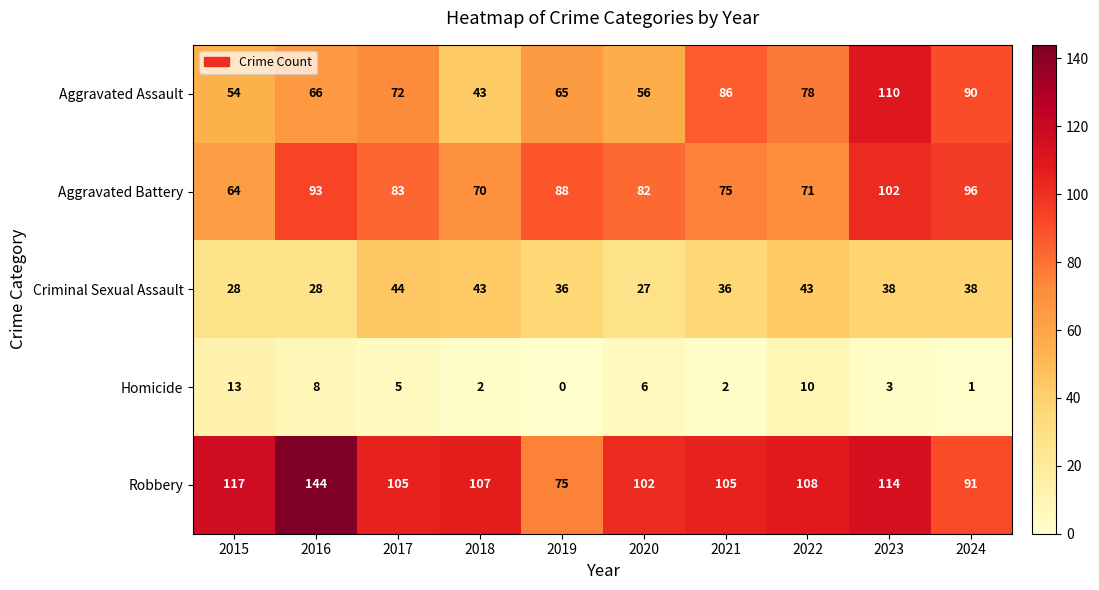

How many data points does each series have?

10